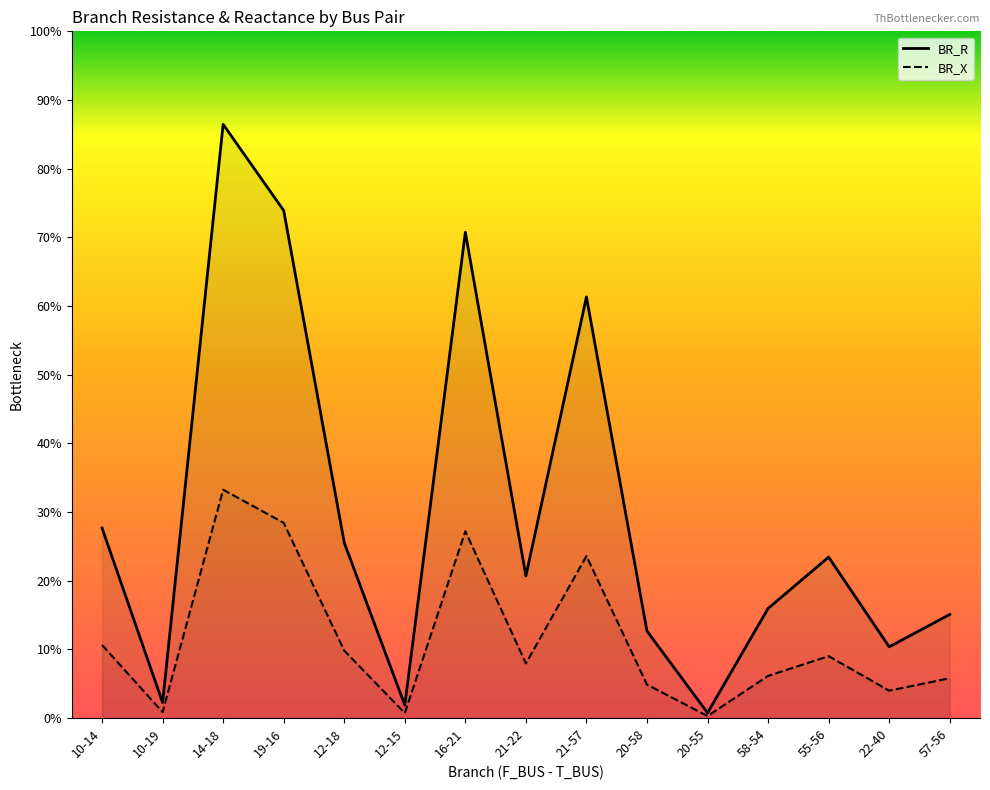

At which label does BR_R first exceed 5?

10-14